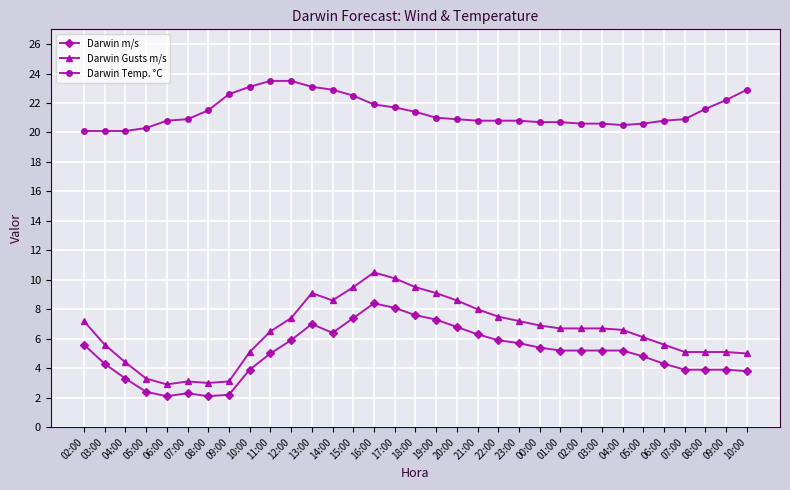

Which series has the widest spread of values?

Darwin Gusts m/s